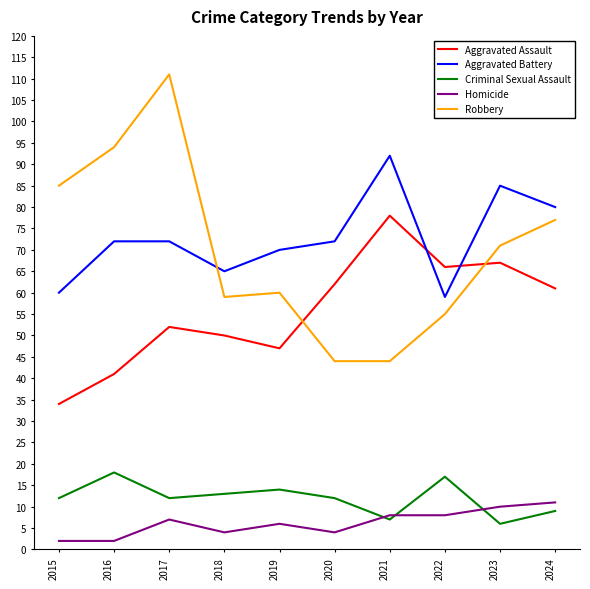

Which category has the highest value in the Aggravated Battery series?

2021